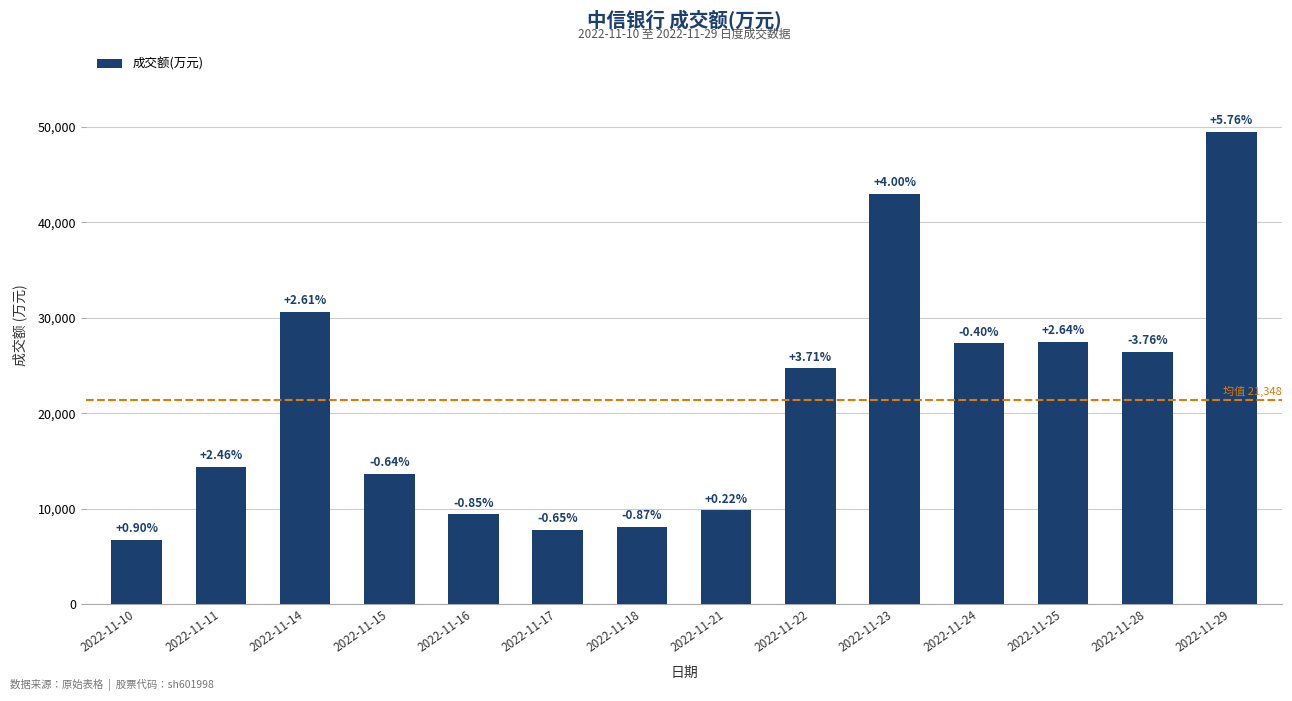

How many bars are there in total?

14